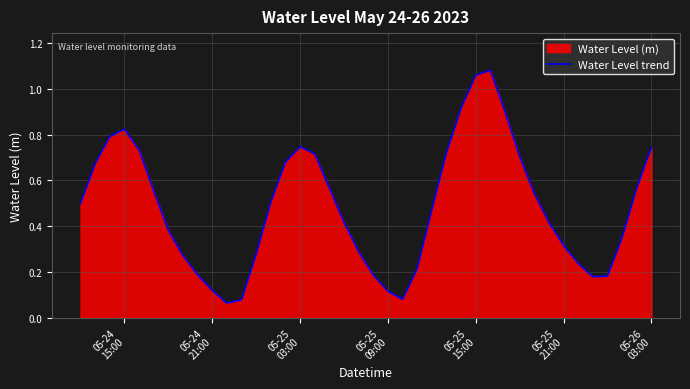

Where is the first local maximum?

05-24
15:00